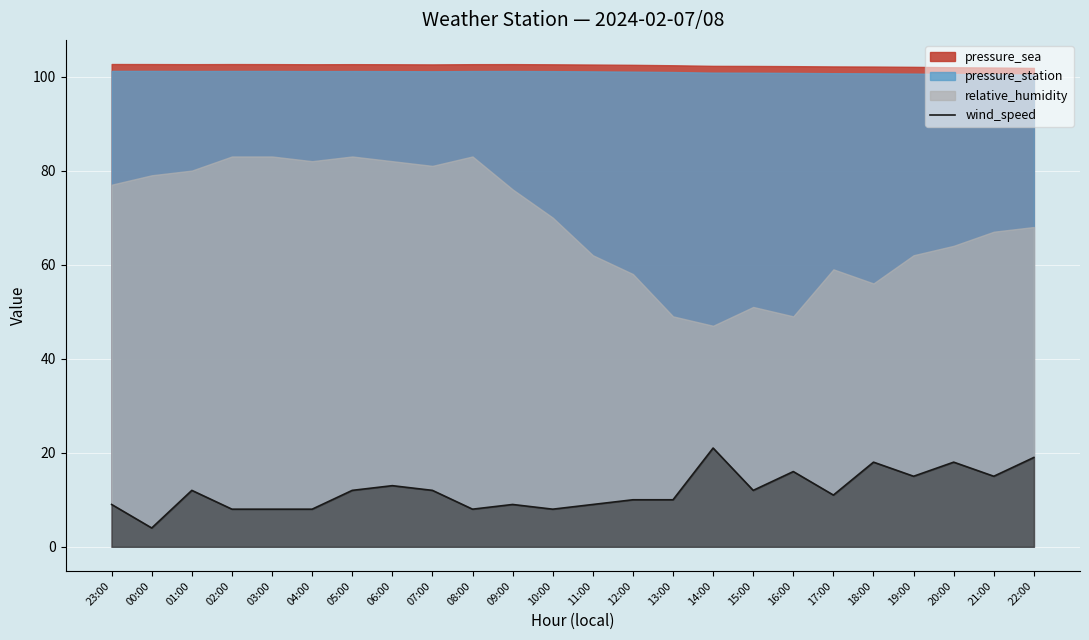

At which label is the value closest to 12?

01:00